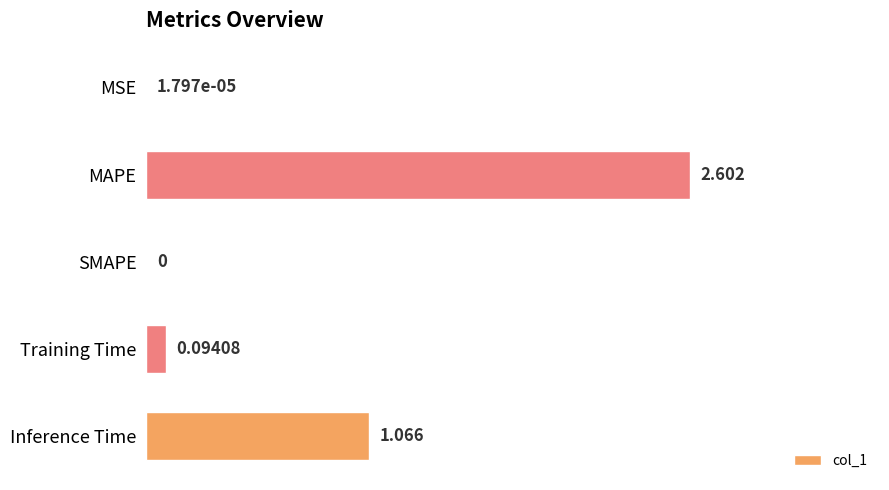

Which has a higher value, MSE or MAPE?

MAPE